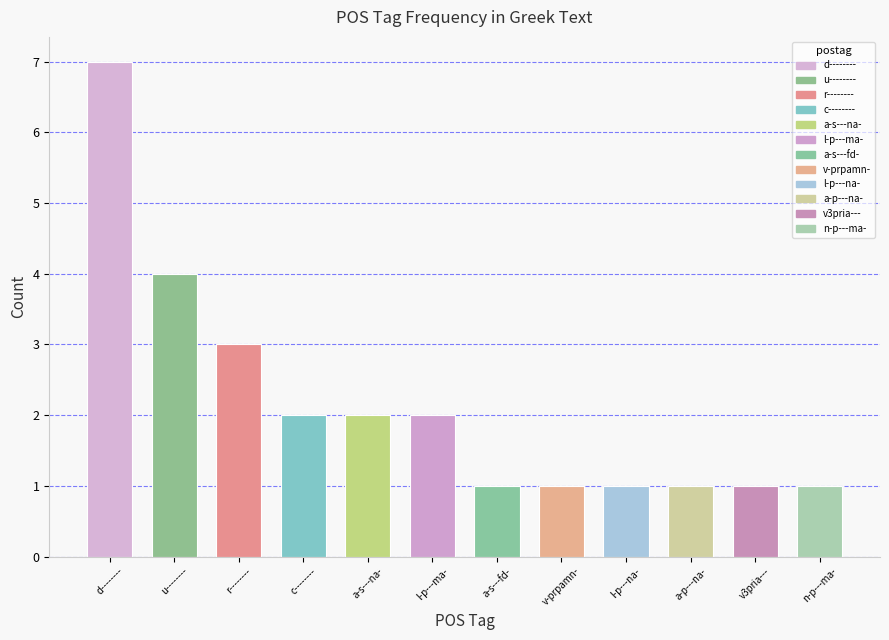

Between c-------- and d--------, which is larger?

d--------